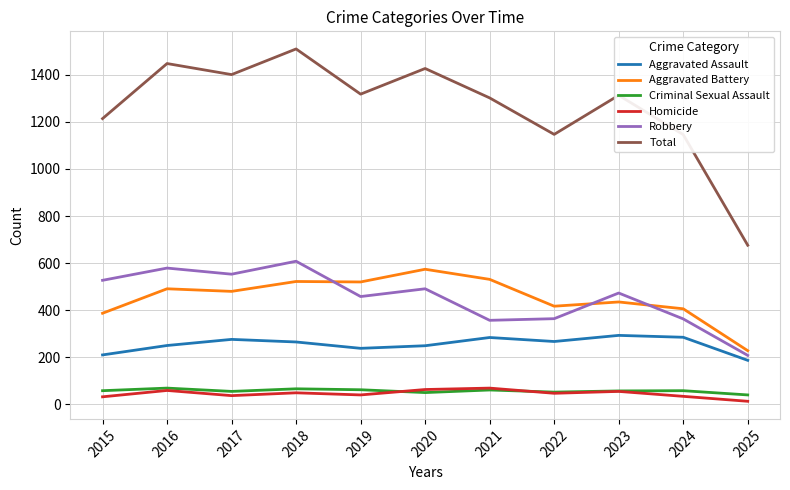

At how many categories does at least one series exceed 384?

11